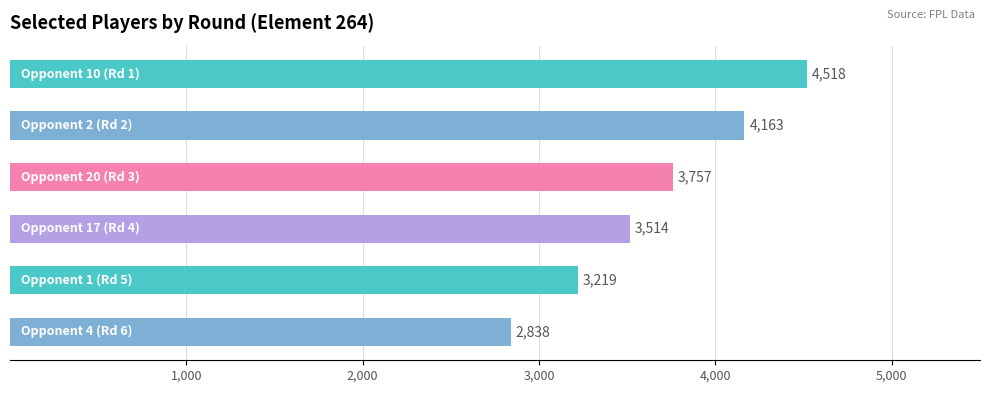

How many values are between 3219 and 4163?

4